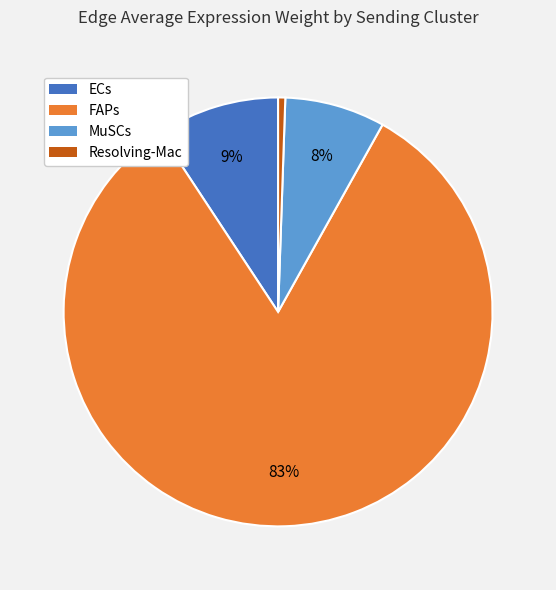

To the nearest percent, what percentage of the pie is ECs?

9%